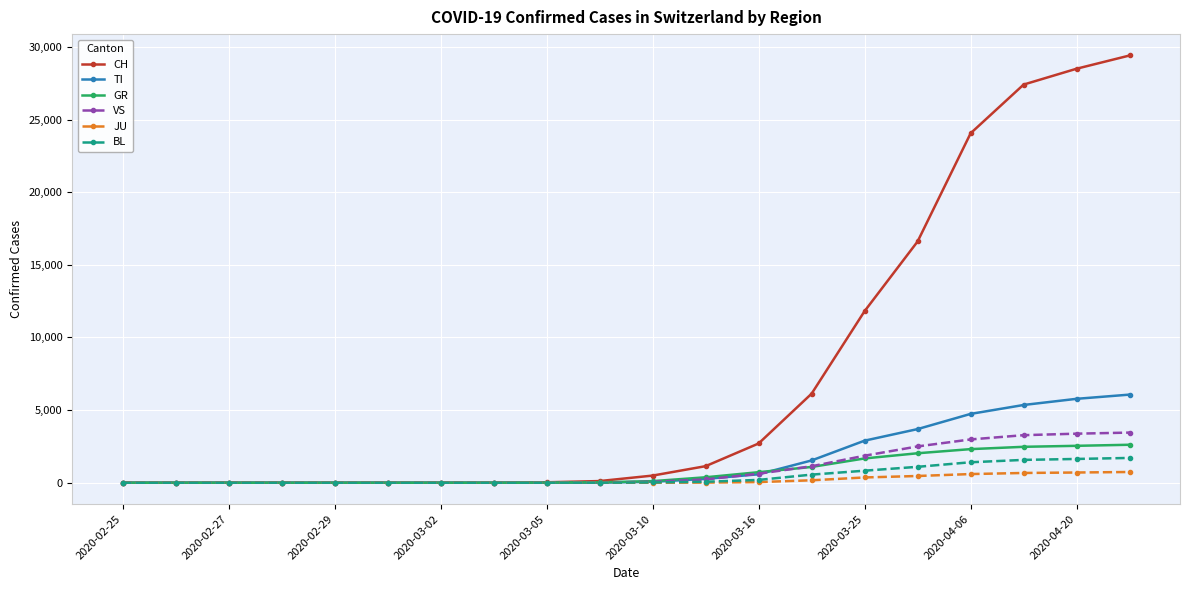

Which series has the widest spread of values?

CH